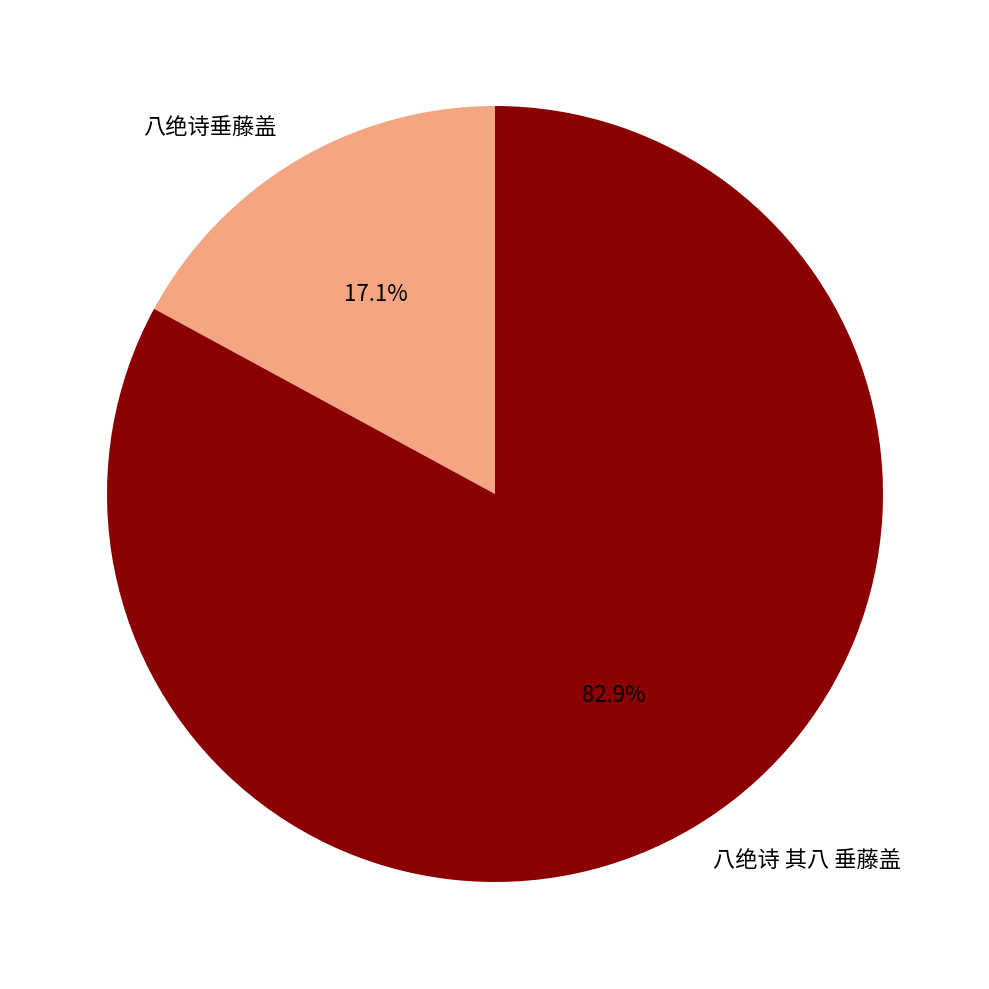

How many segments does this pie chart have?

2